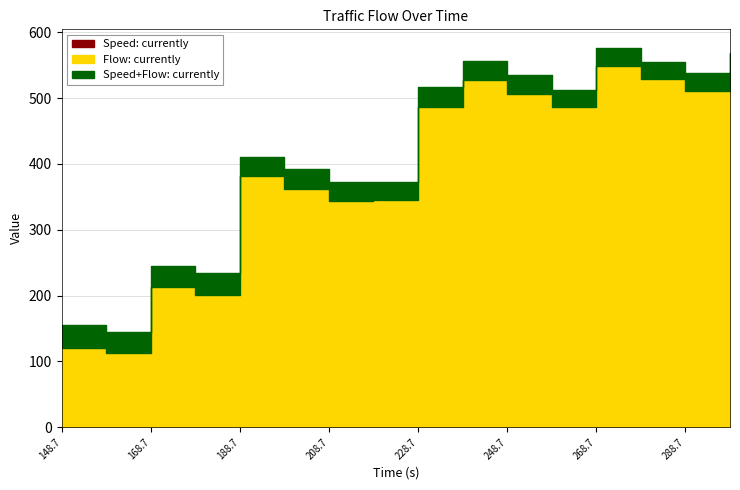

What is the highest value of the speed series?

34.2